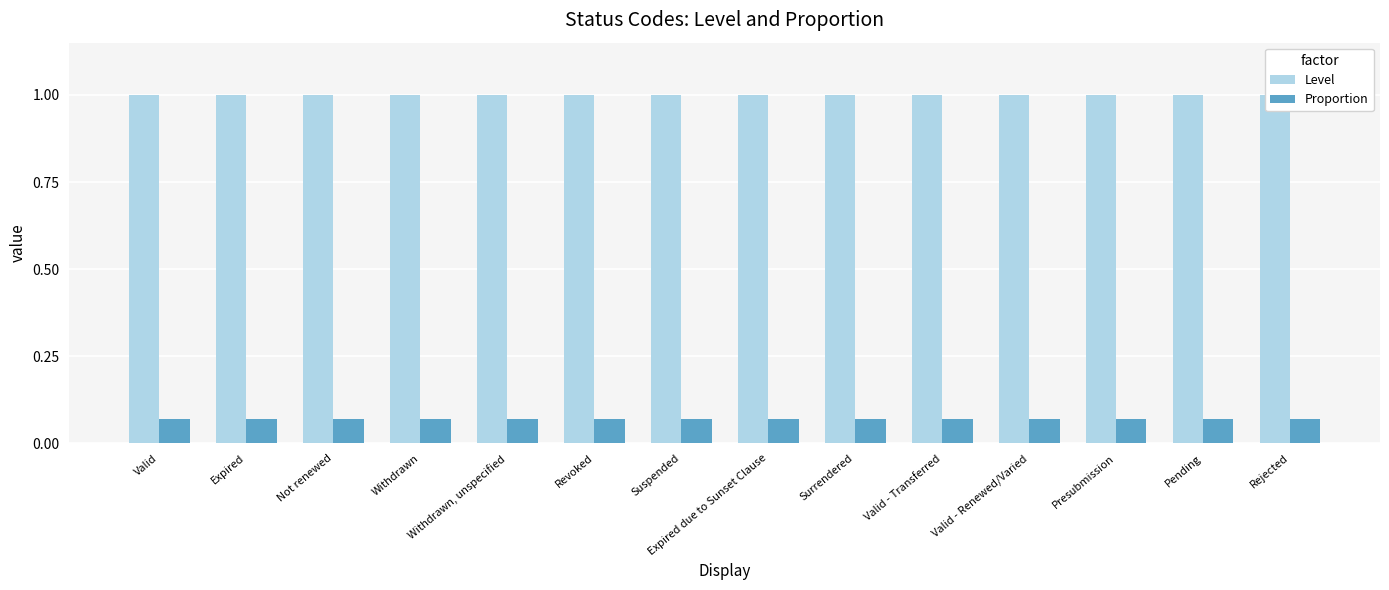

List the series in order of their overall mean, highest first.

Level, Proportion